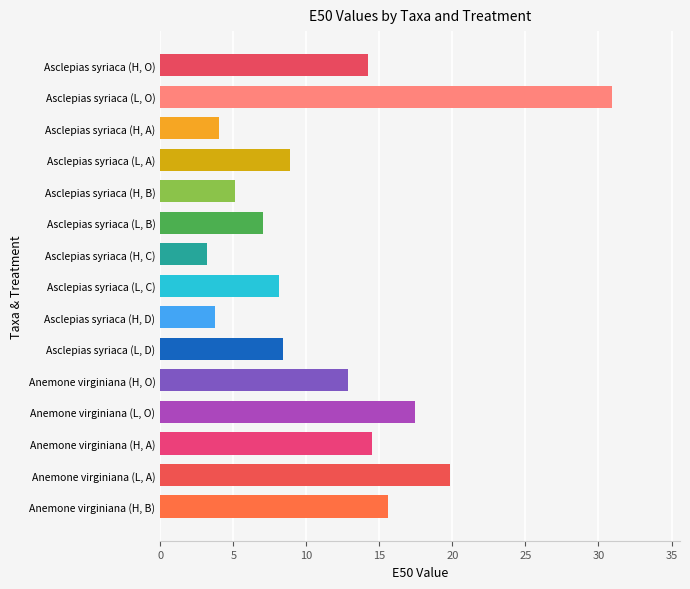

What value does the data have at Asclepias syriaca (H, A)?

4.0